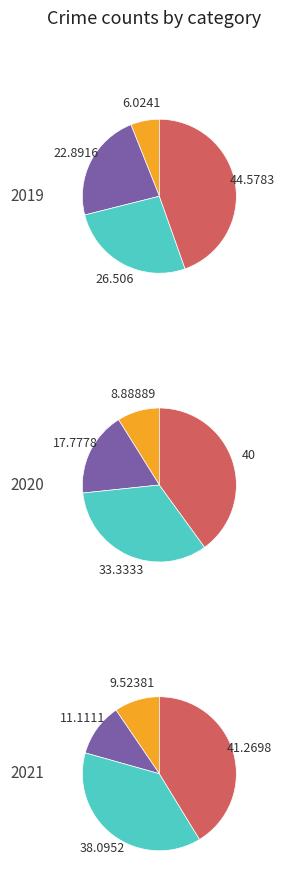

To the nearest percent, what percentage of the pie is values_2021?

38%